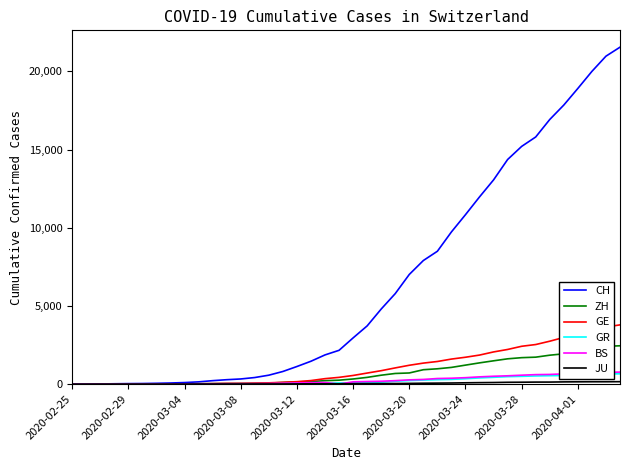

Which series has the widest spread of values?

CH